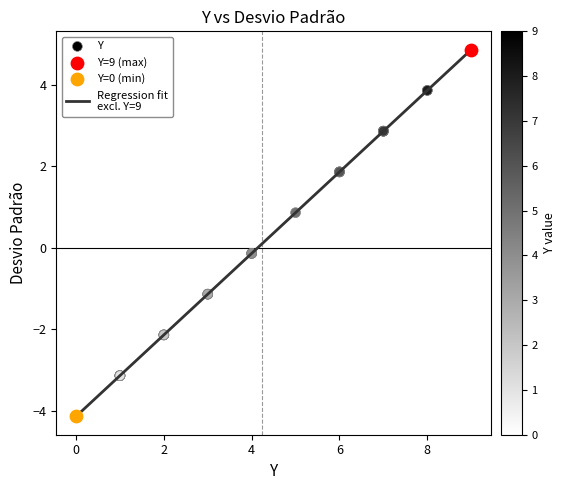

What is the smallest value displayed?

-4.1